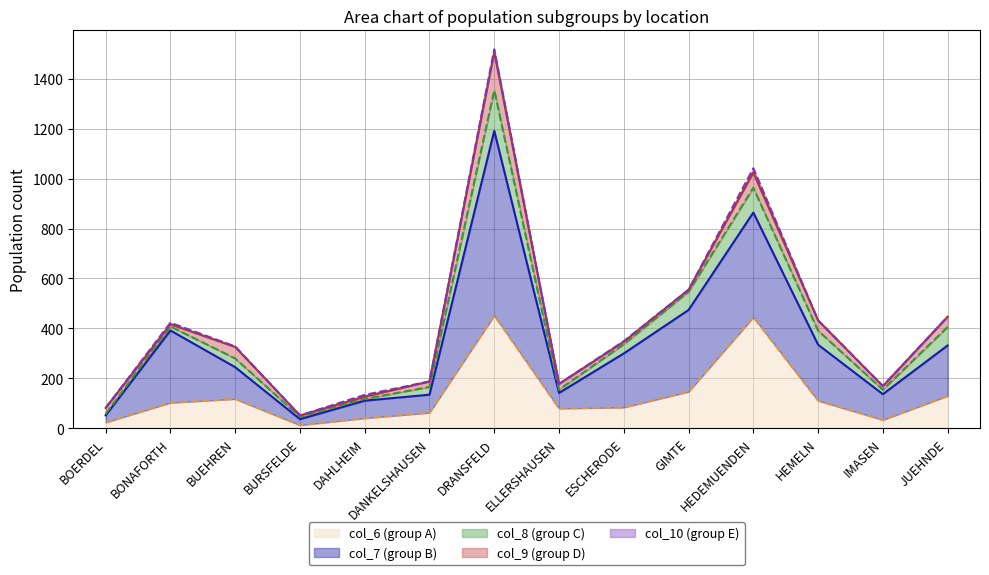

True or false: col_8 (group C) line and col_6 (group A) line cross at least once.

False